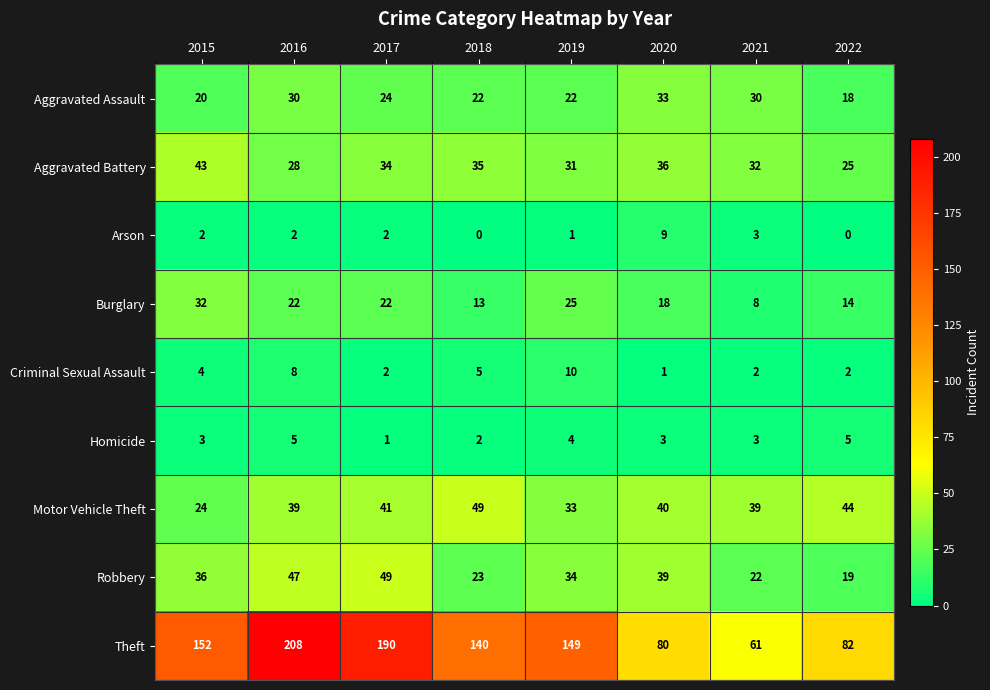

Rank the categories by Robbery value from highest to lowest.

2017, 2016, 2020, 2015, 2019, 2018, 2021, 2022